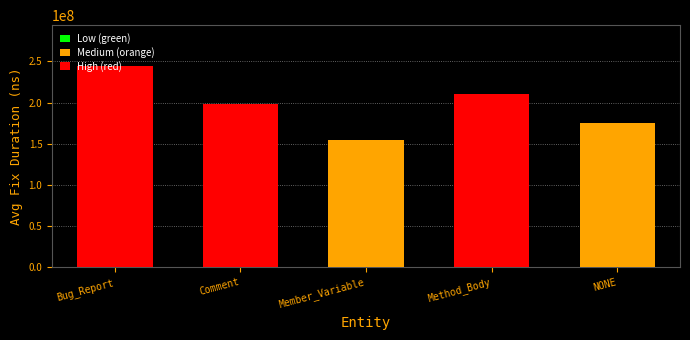

What is the ratio of the value at Comment to the value at Bug_Report?

0.8